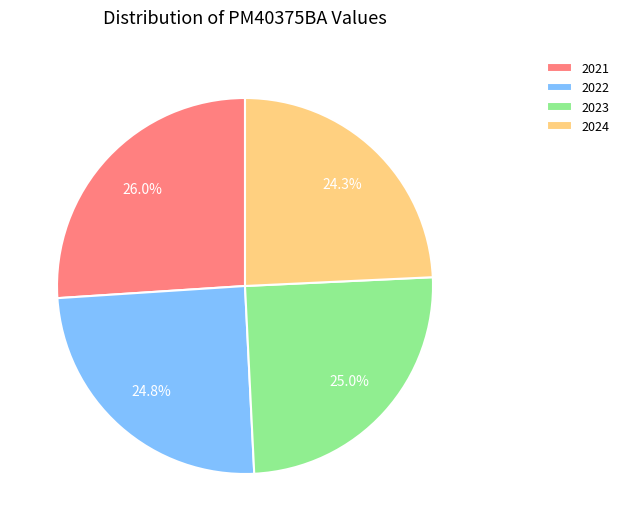

How many slices are in this pie chart?

4